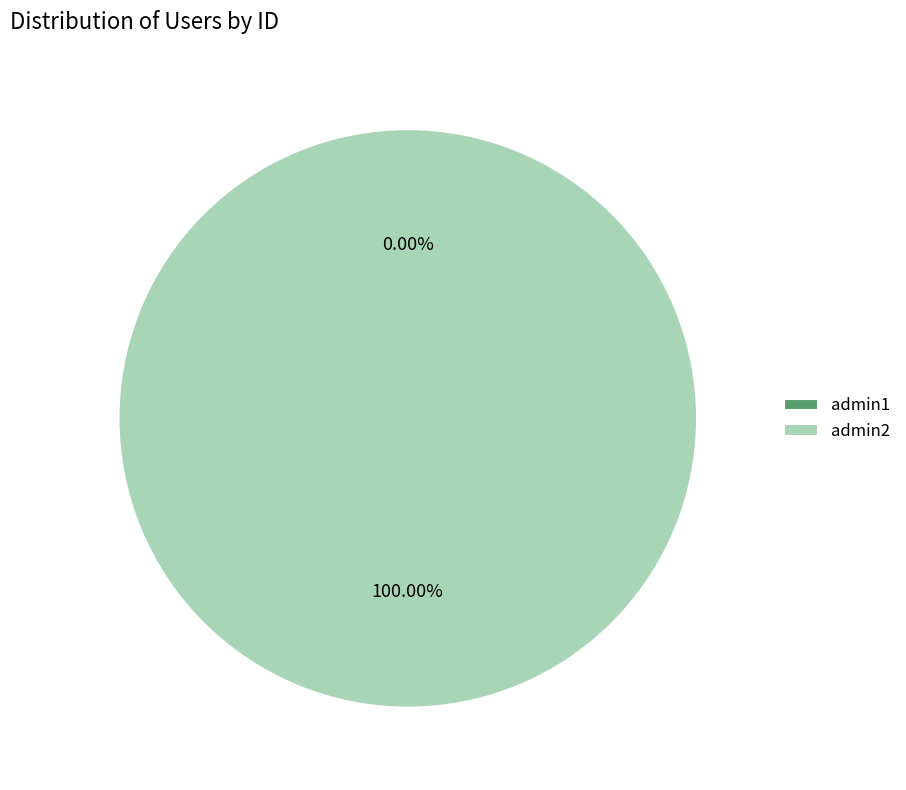

Combined, what portion of the pie is admin2 and admin1?

100.0%